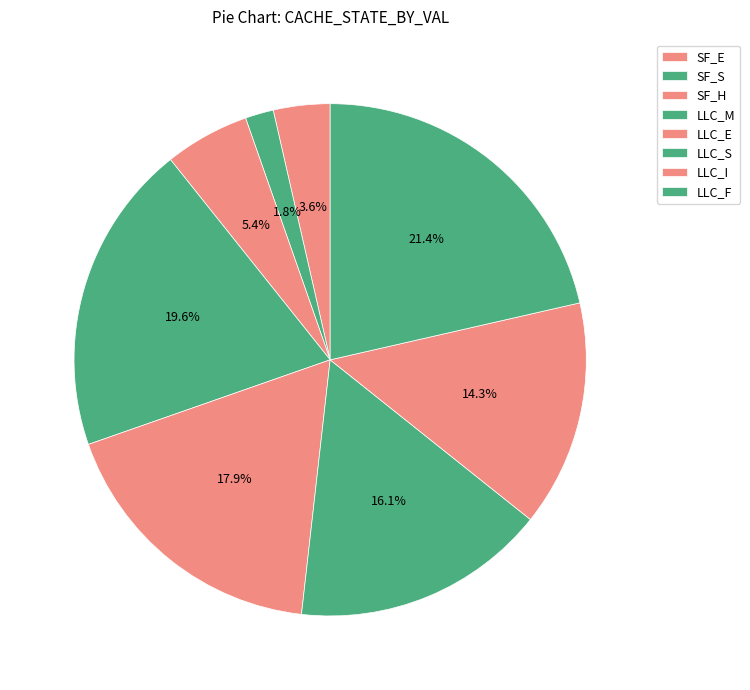

Does any single category account for the majority?

No